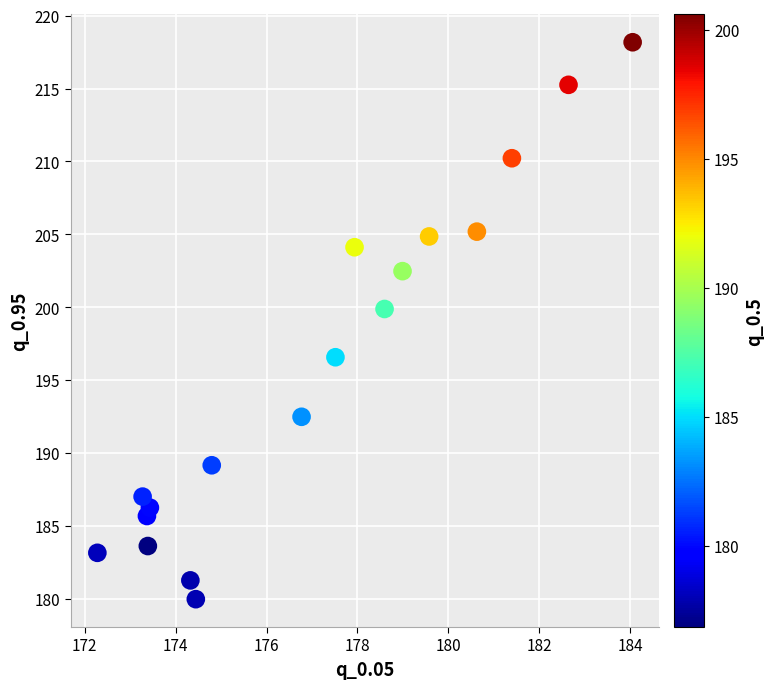

What Y value in the scatter plot is closest to 199?

199.9